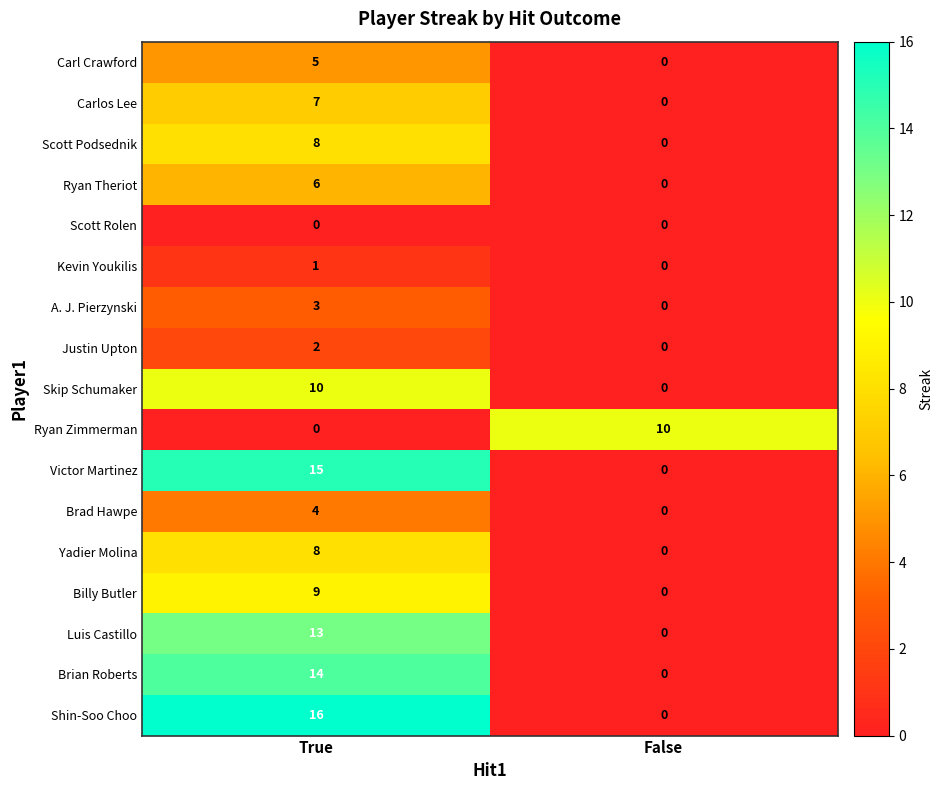

List the labels in order of Brian Roberts value, smallest first.

False, True